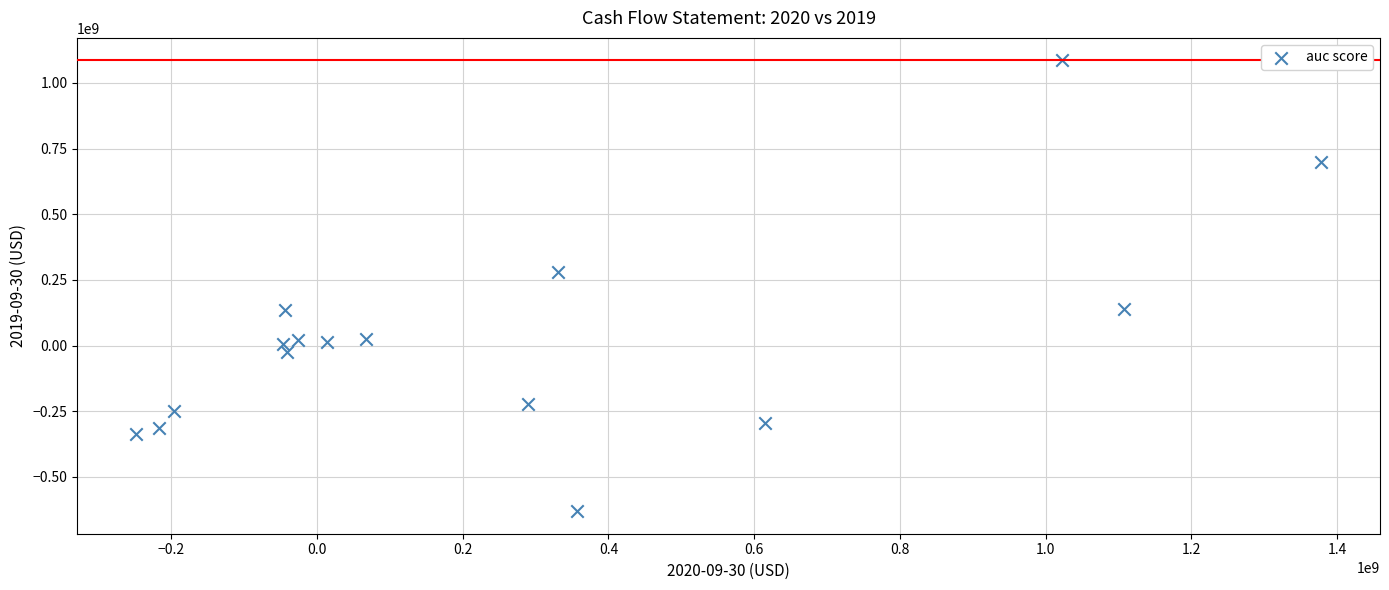

What is the range of X values (max minus min)?

1625500000